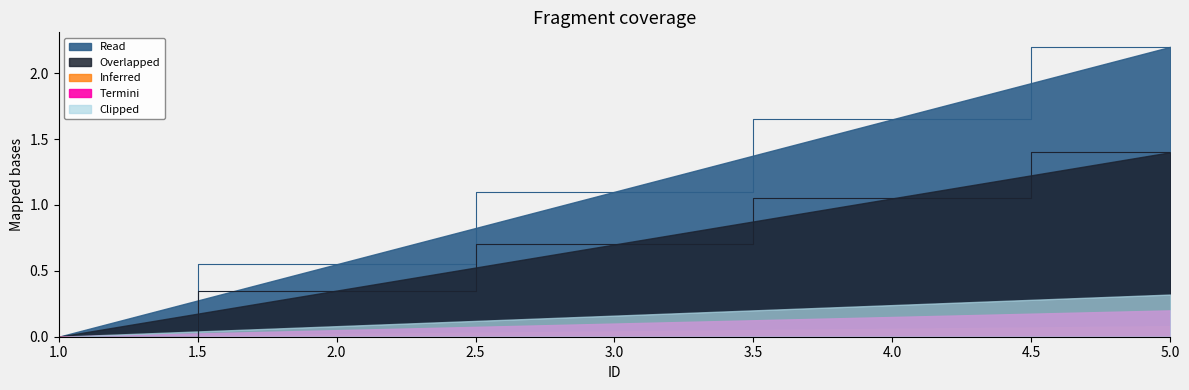

What is the greatest value displayed?

2.2